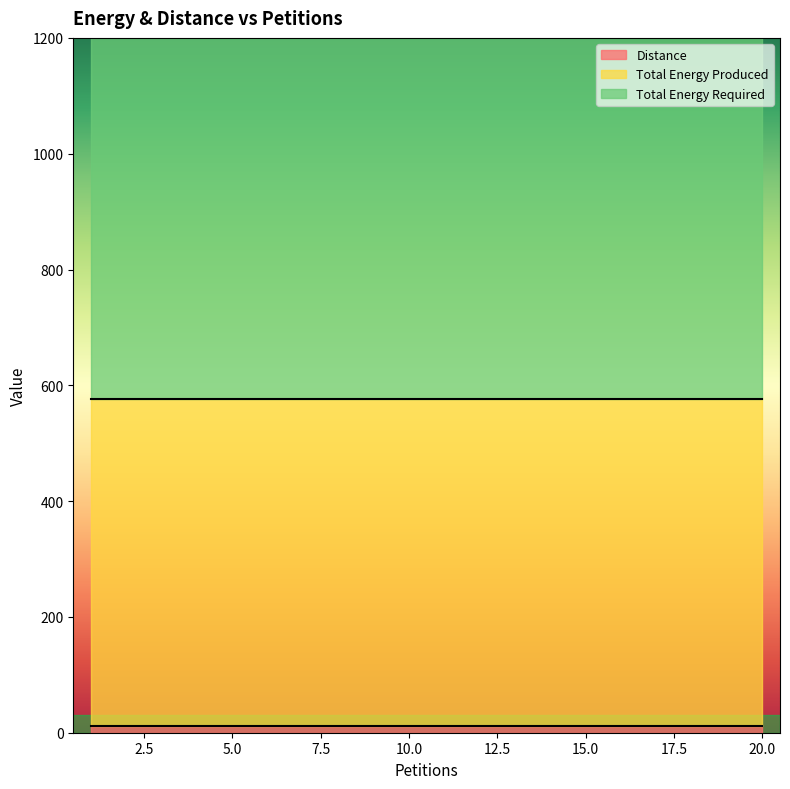

True or false: Total Energy Produced has more than 1 interior local peaks.

False